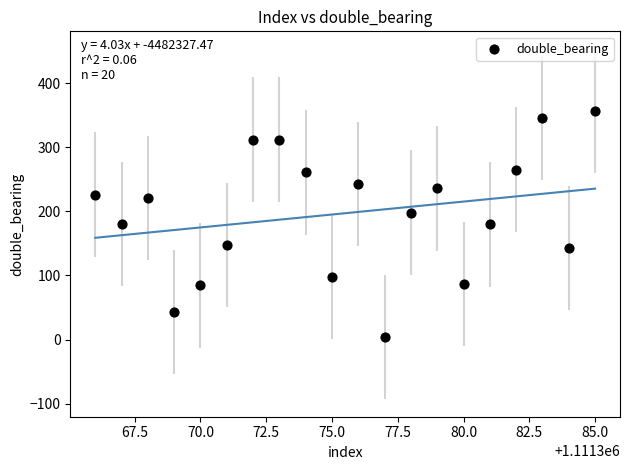

What is the range of Y values (max minus min)?

351.9